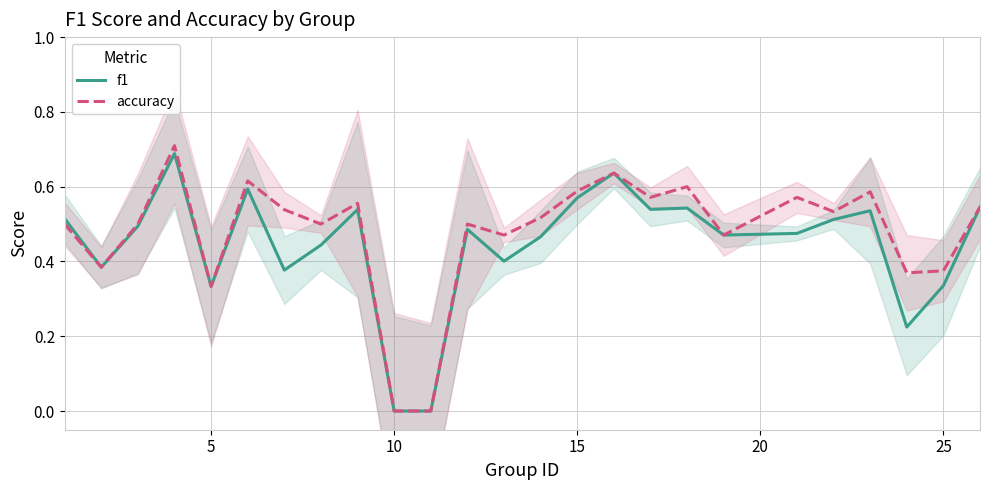

The value of accuracy at 15 is 0.1. True or false?

False